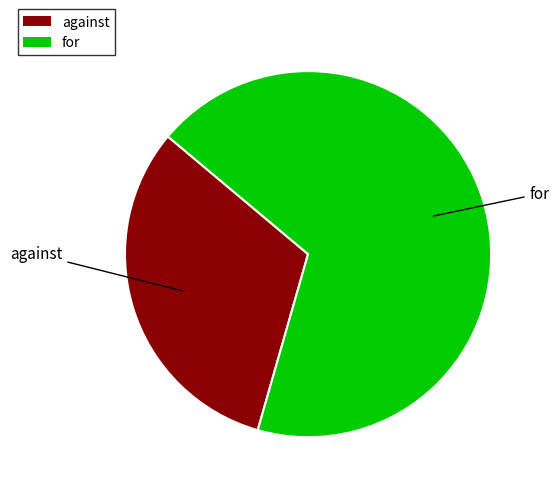

True or false: against accounts for 22% of the total.

False